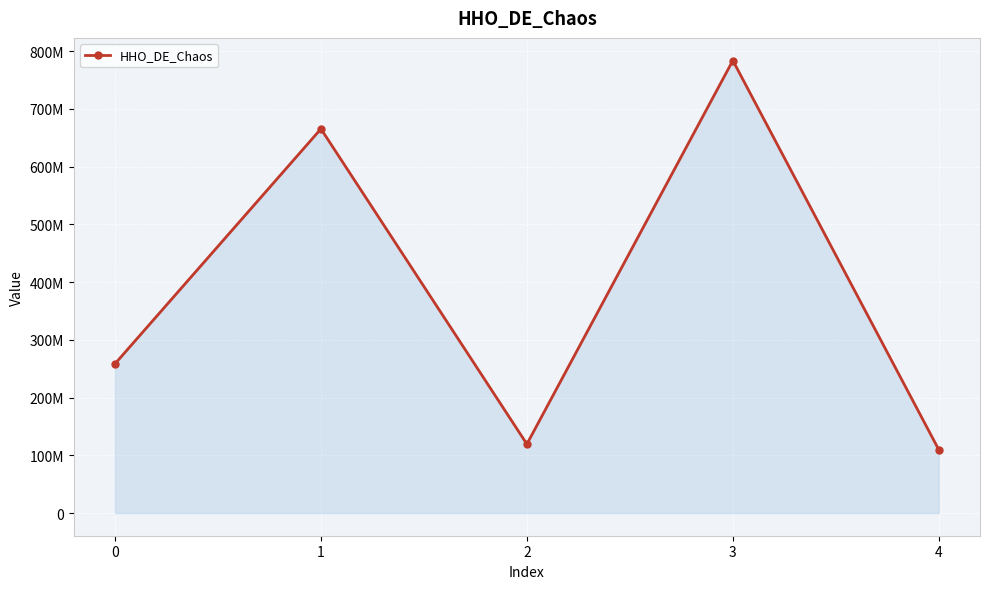

Does the chart have visible grid lines?

Yes